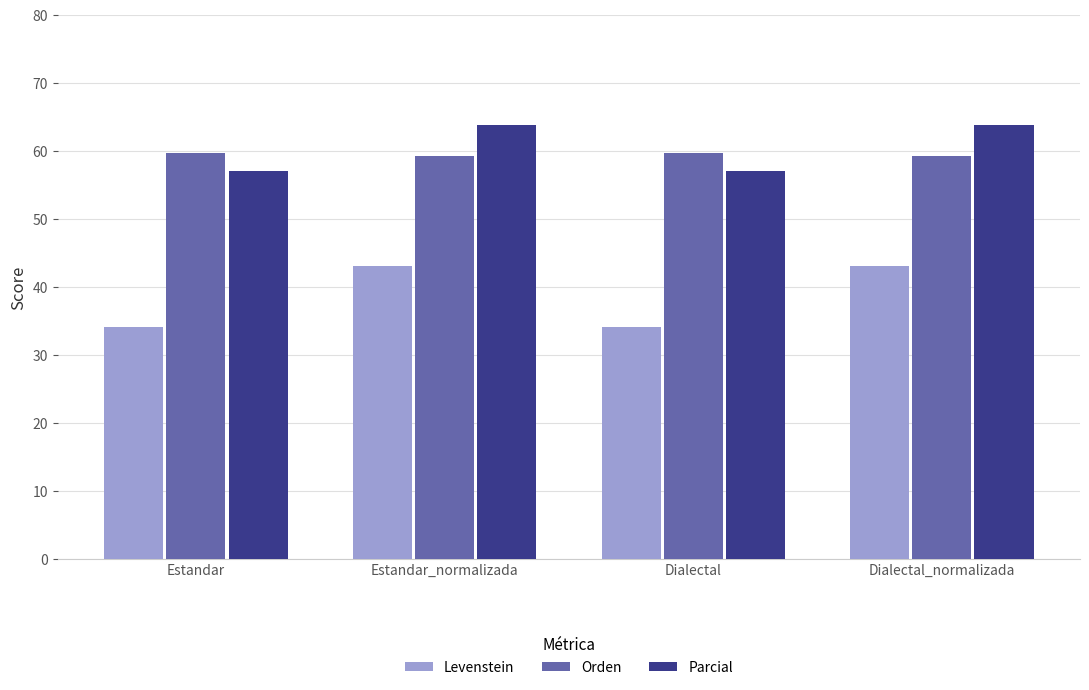

What position from the right is Estandar?

4